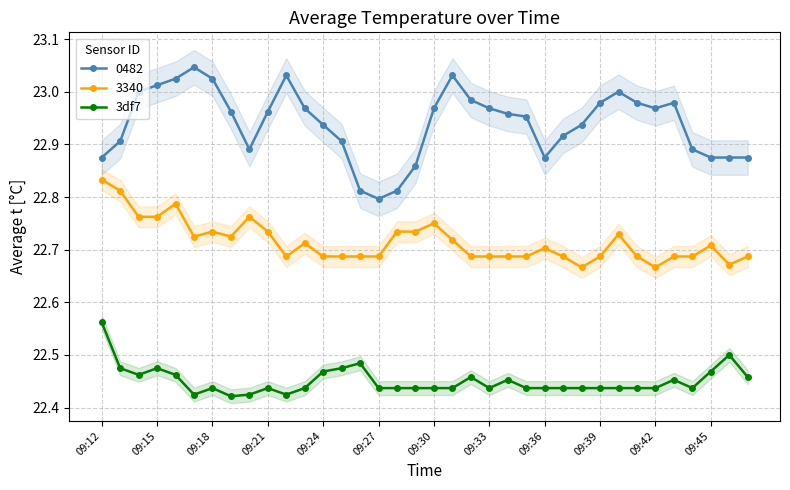

At which label does 3df7 reach its peak?

09:12